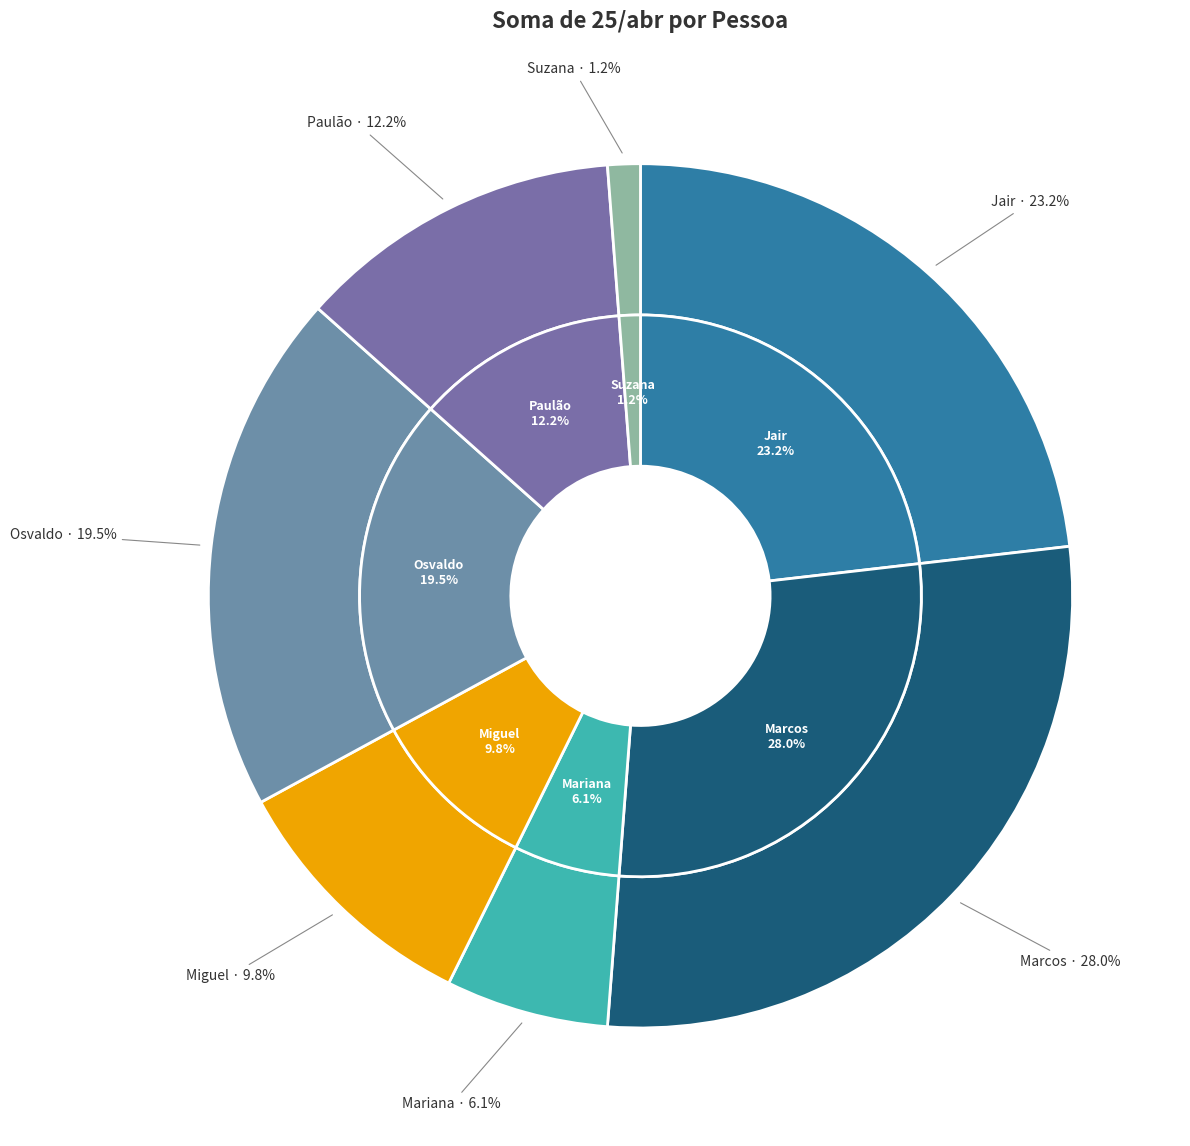

What is the largest slice in the pie chart?

Marcos